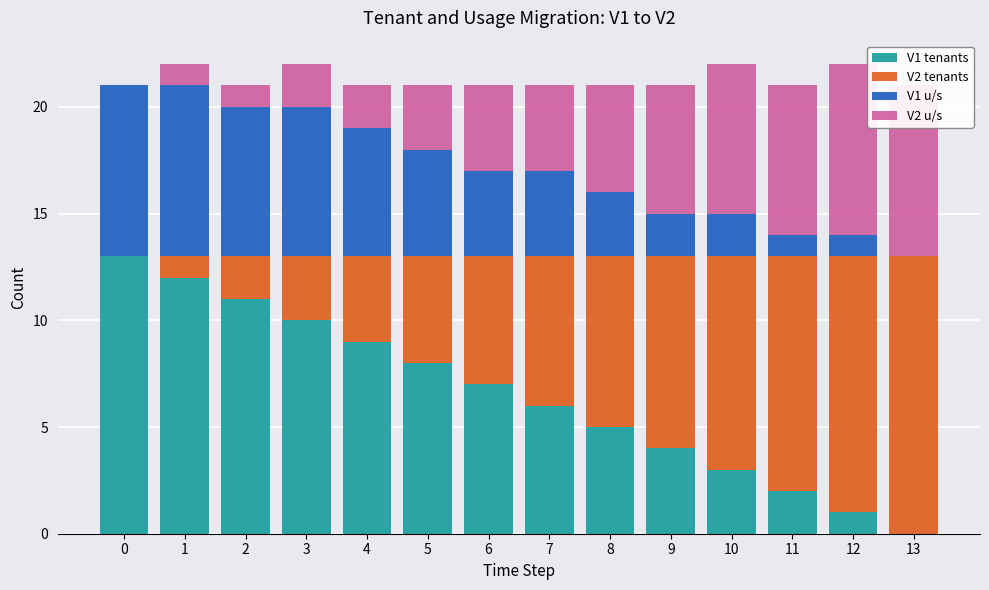

Where is V2 tenants nearest to the value 6?

6